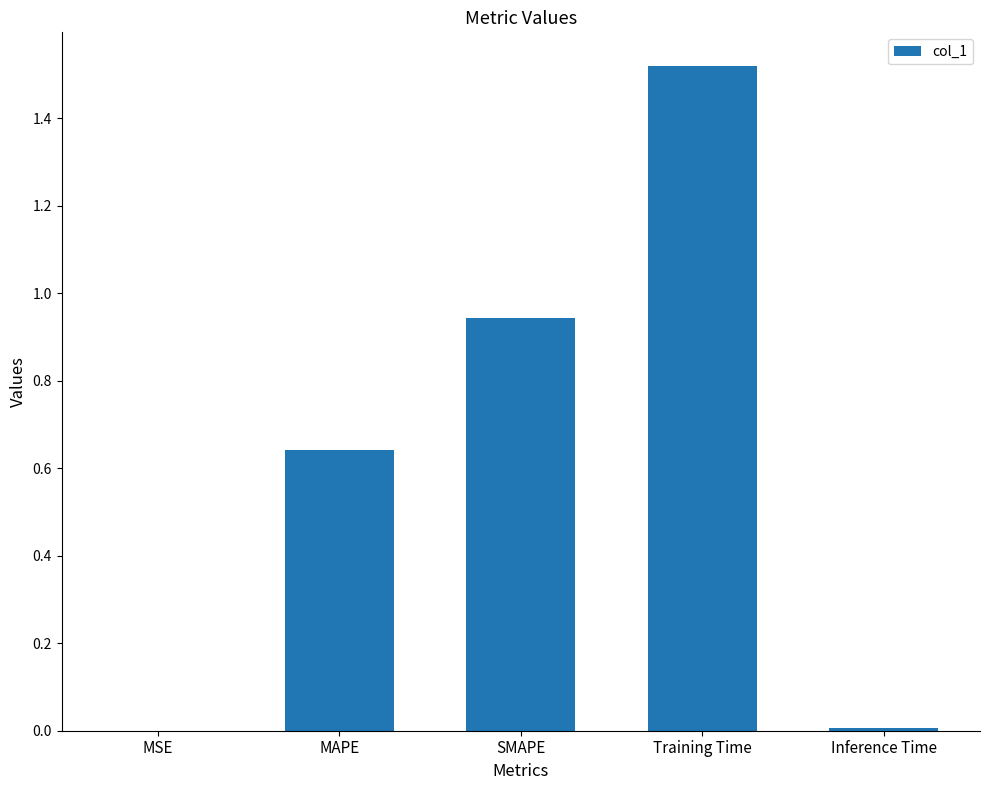

What is the sum of the values at Training Time and MAPE?

2.2